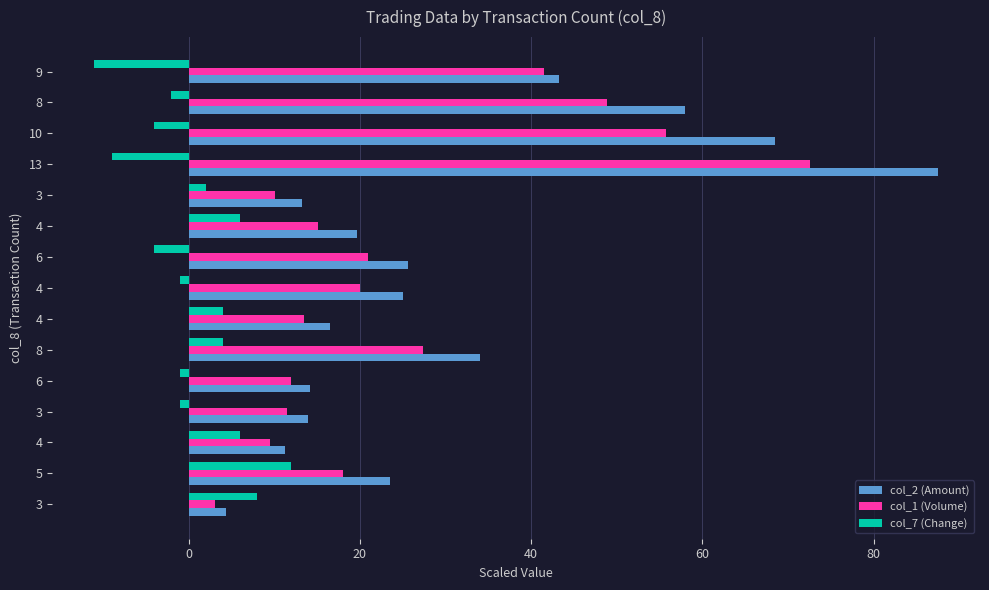

What are all the series names shown in the legend?

col_2 (Amount), col_1 (Volume), col_7 (Change)